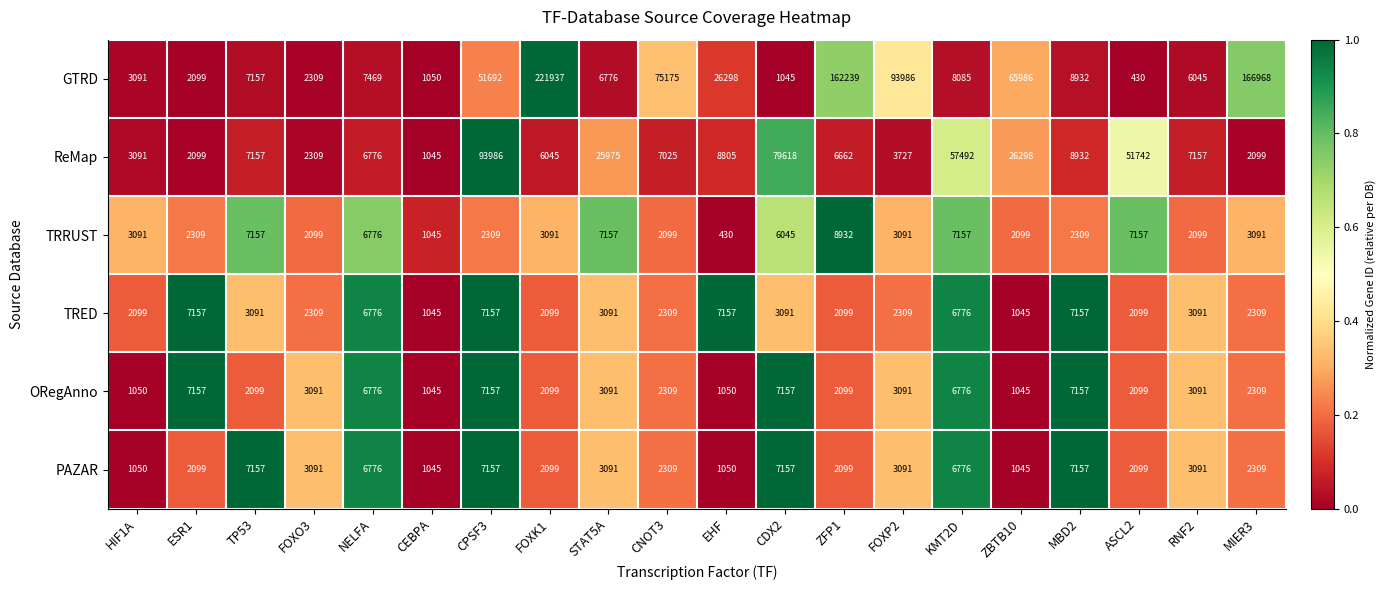

Which series changed the most between HIF1A and ESR1?

ORegAnno